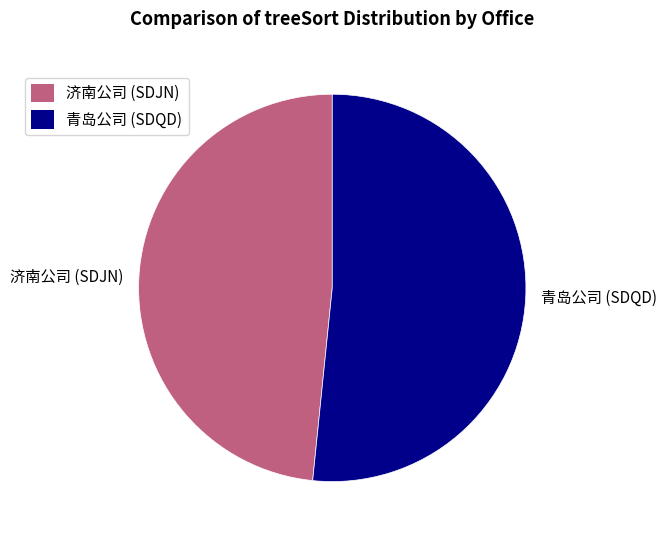

Which slice is the smallest?

济南公司 (SDJN)